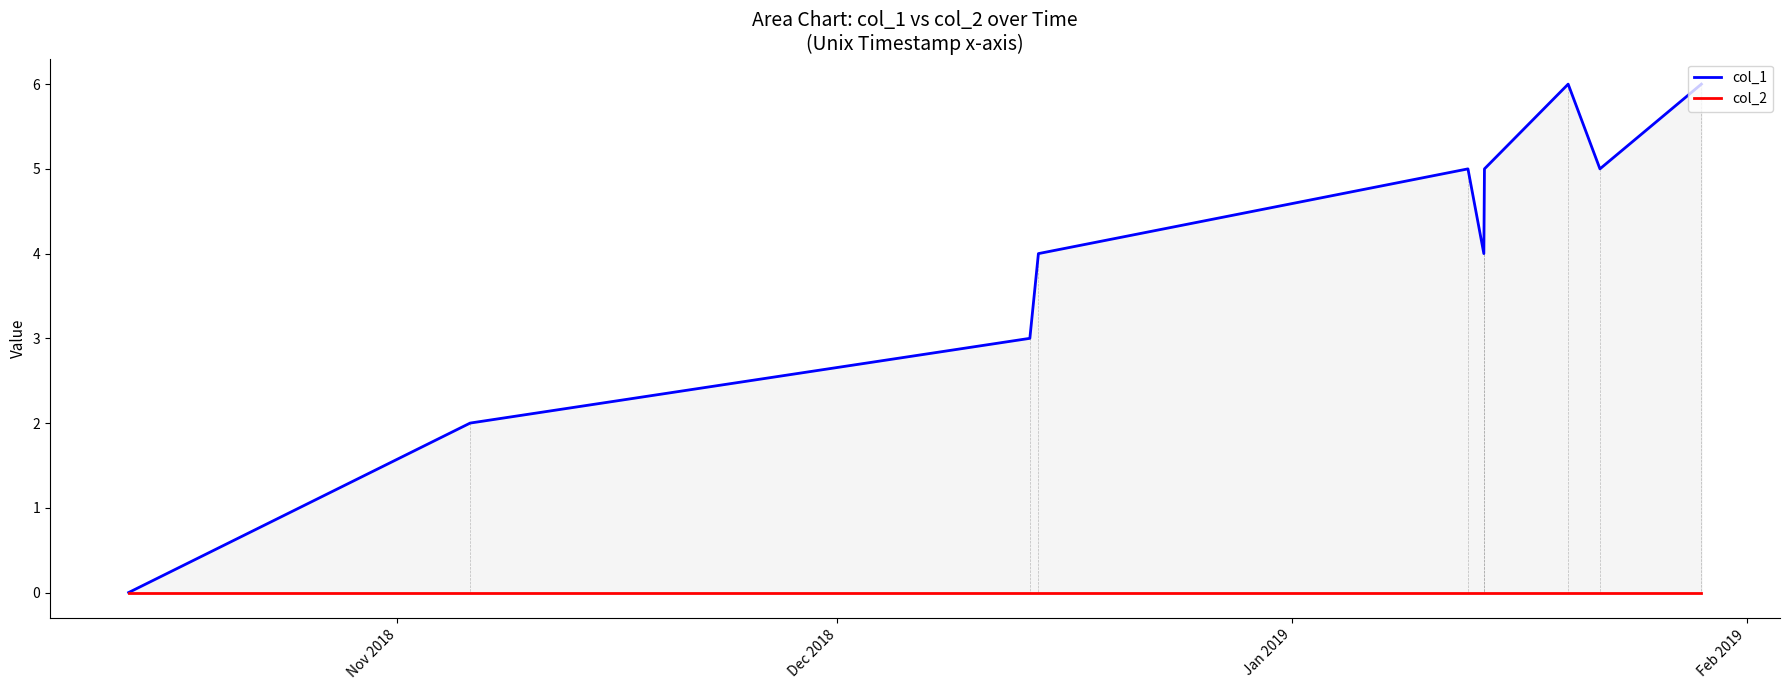

How many interior local valleys does the col_1 series have?

2